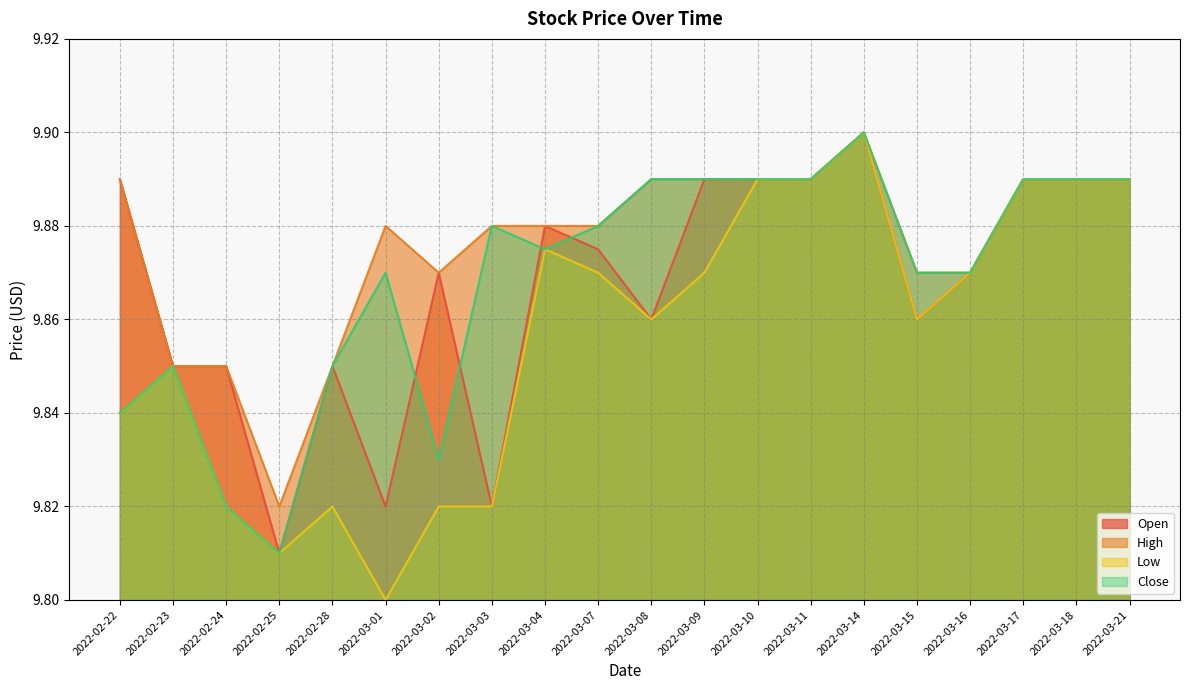

Read the High value at 2022-03-09.

9.9